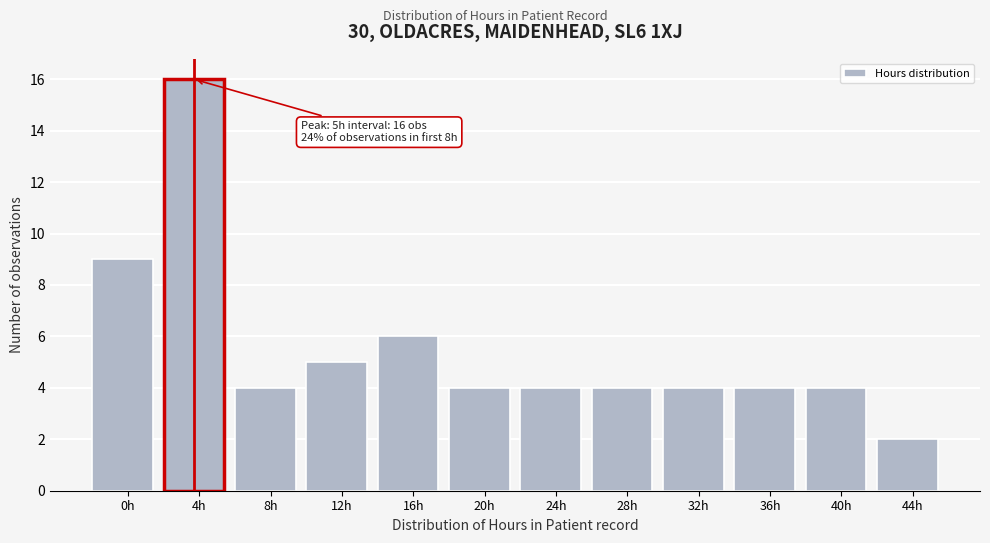

Reading left to right, list all the values displayed in this chart.

0h=9	4h=16	8h=4	12h=5	16h=6	20h=4	24h=4	28h=4	32h=4	36h=4	40h=4	44h=2